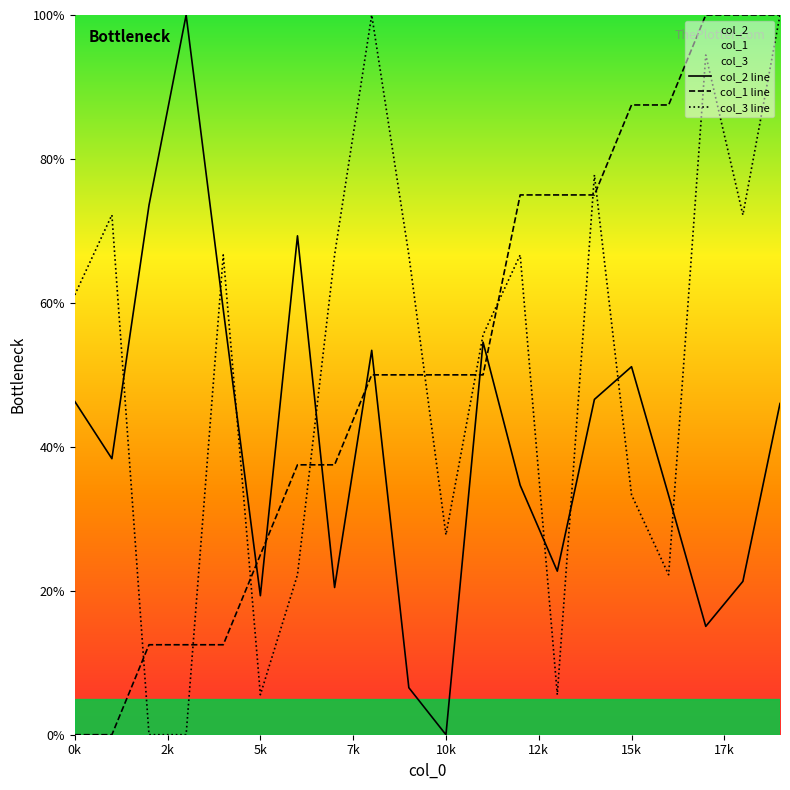

True or false: col_3 line has a value of 52.6 at 19.

False